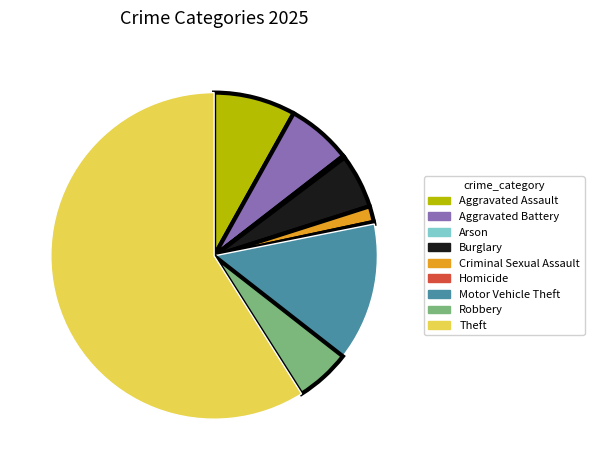

Which has a higher value, Theft or Aggravated Assault?

Theft